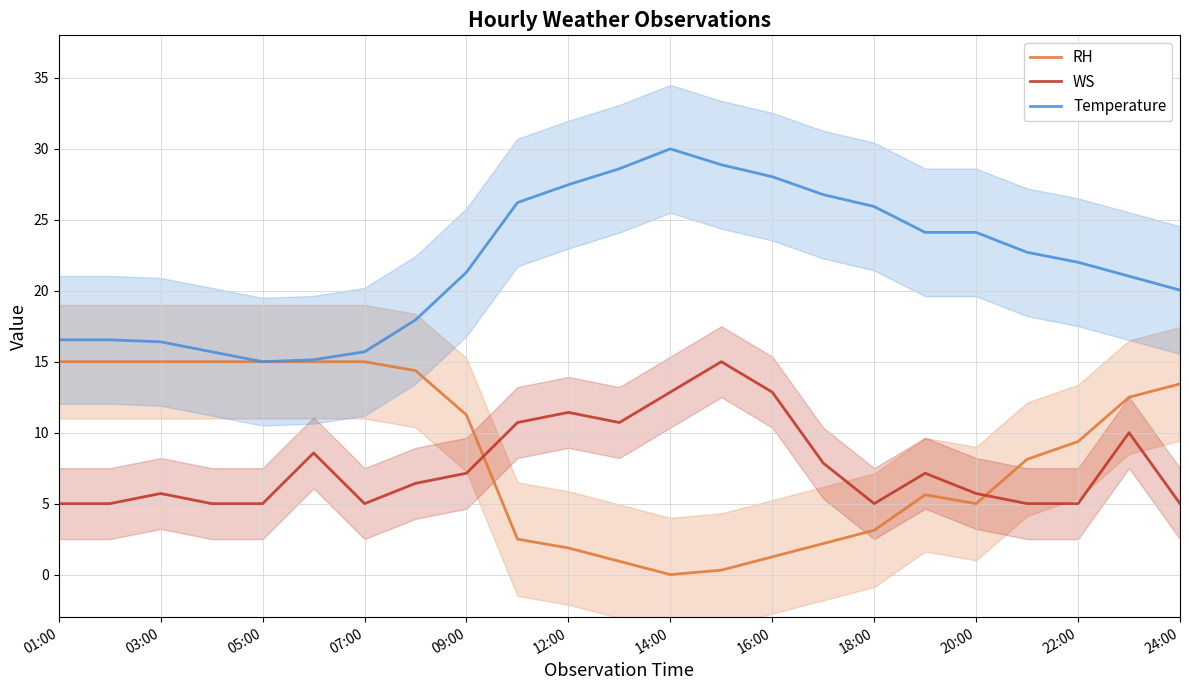

The Temperature series shows 26.2 at 07:00. True or false?

False